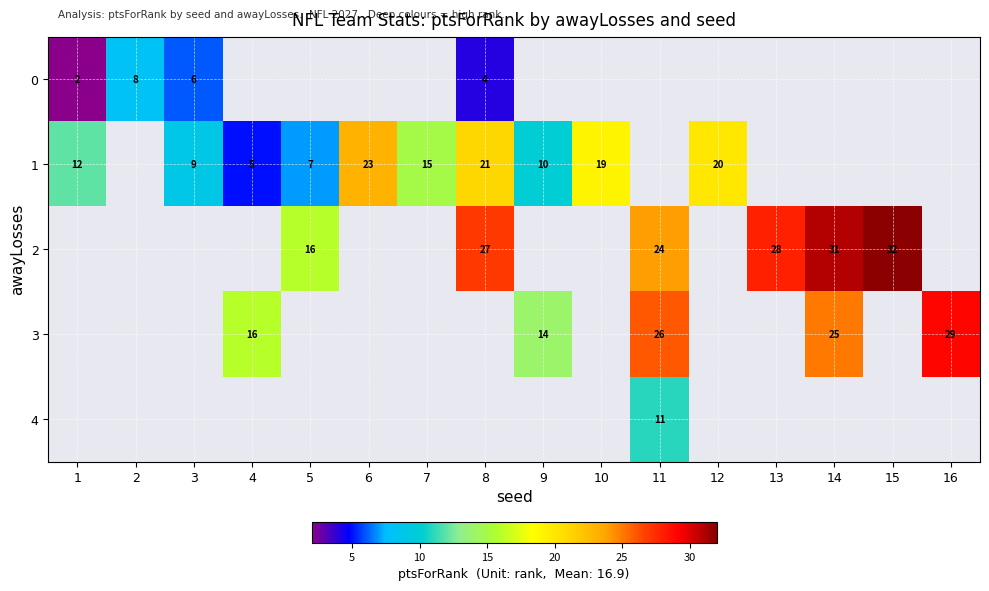

True or false: 1 has a value of 10 at 7.

False